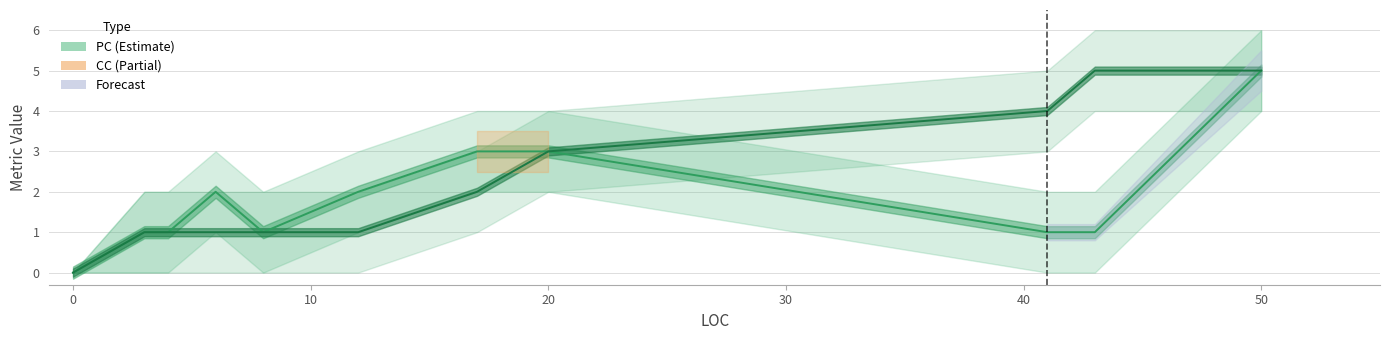

Between 0 and 30, which series saw the biggest shift?

PC